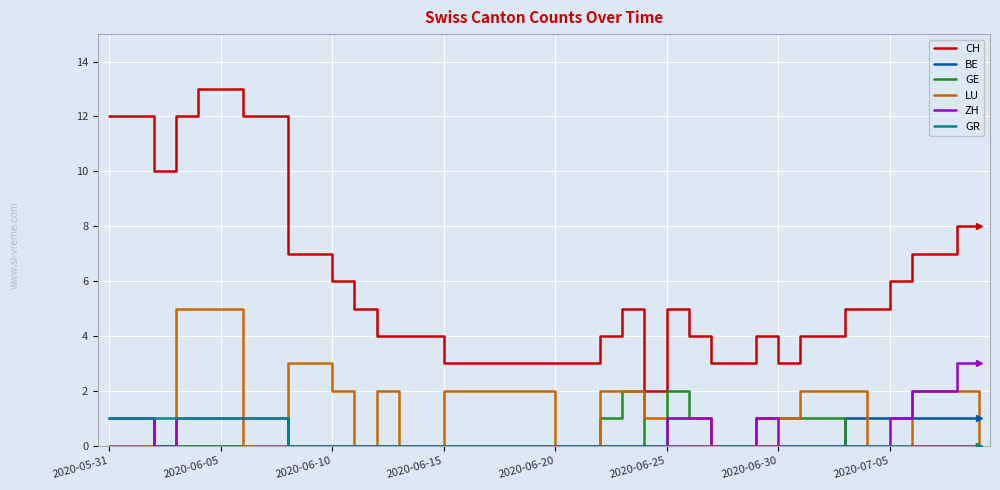

What is the greatest value displayed?

13